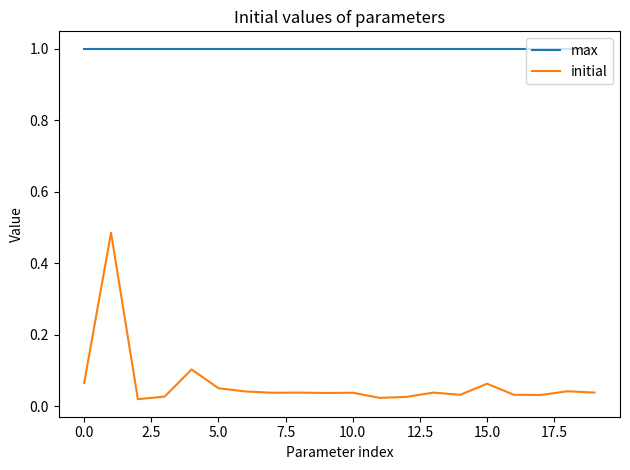

True or false: initial and max cross at least once.

False